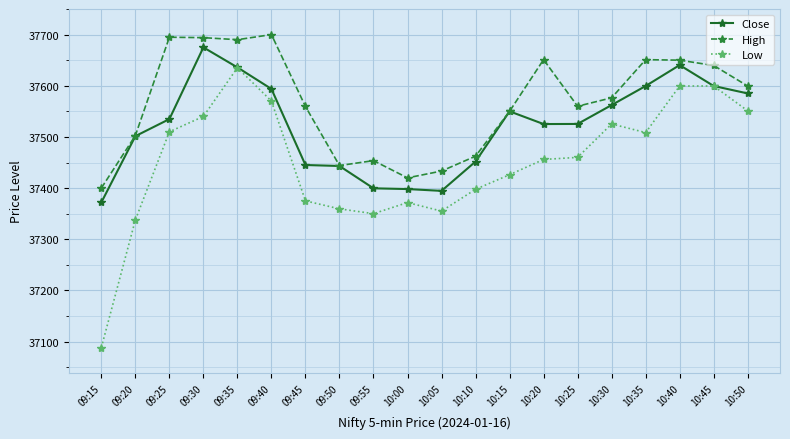

Is it true that Low equals 37375.0 at 09:45?

True